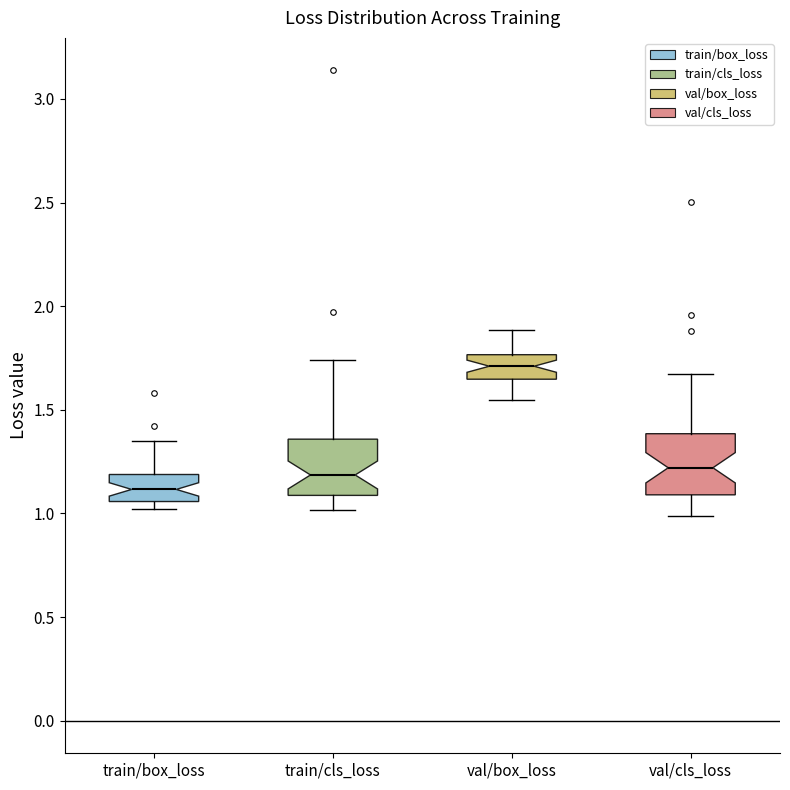

Which box's median line is the highest?

val/box_loss